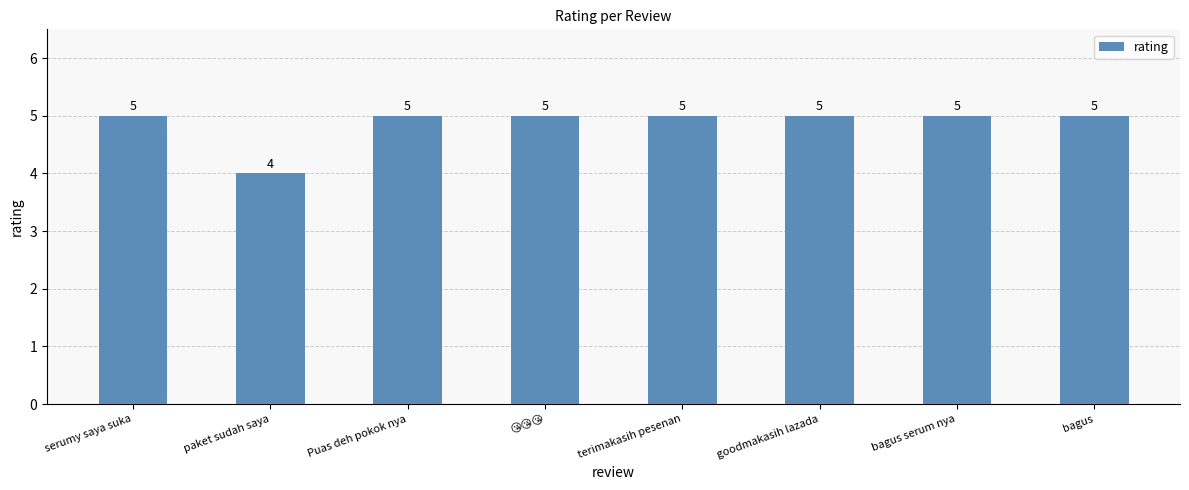

What is the value of the 4th bar from the left?

5